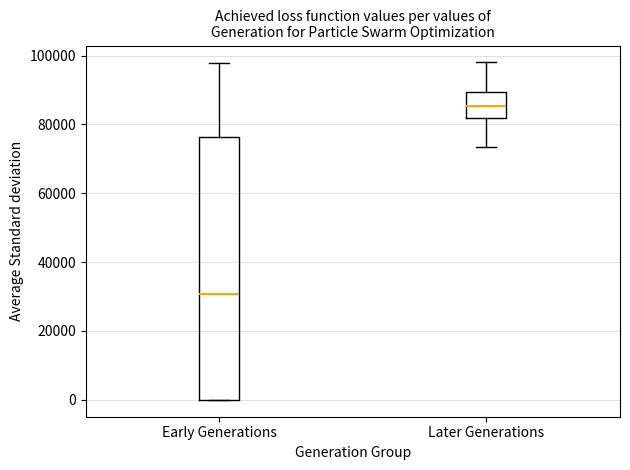

Reading left to right, transcribe this box plot: for each box, give where its median line is, the range the box spans, and where its two whiskers end, as read against the y-axis. The values are not printed on the chart, so give them approximately, as read against the axis.

Early Generations: median 30000, box 0 to 76000, whiskers 0 to 98000
Later Generations: median 86000, box 82000 to 90000, whiskers 74000 to 98000